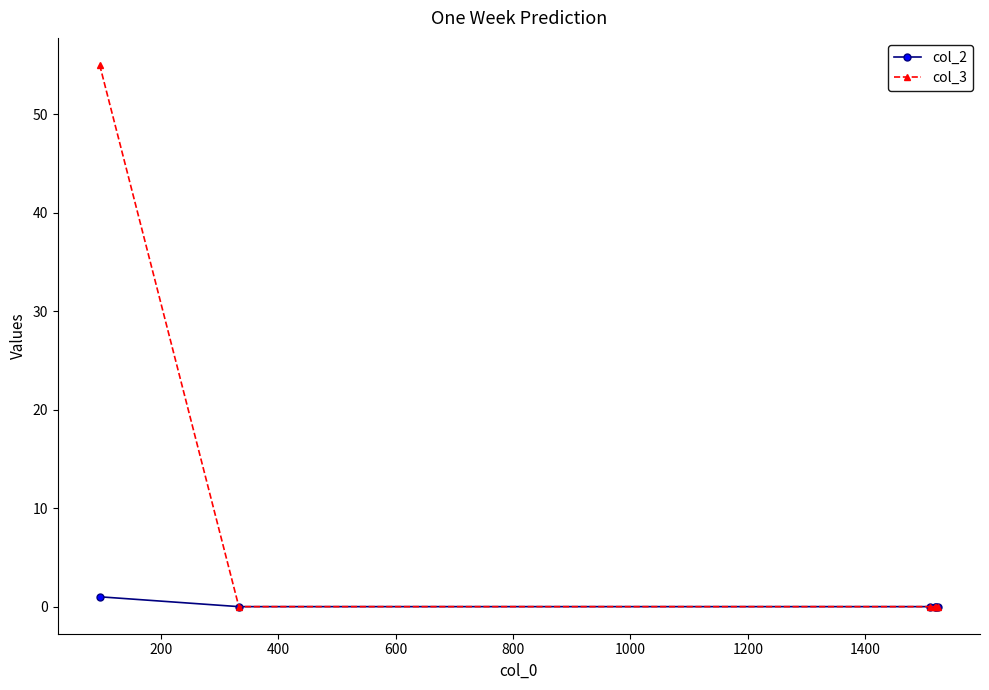

True or false: col_2 and col_3 intersect in this chart.

False